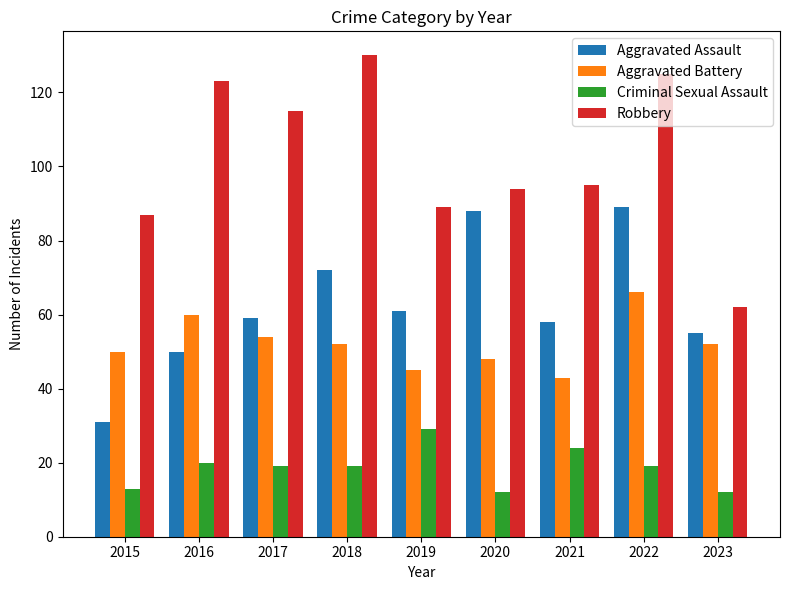

The value of Aggravated Battery at 2022 is 66. True or false?

True